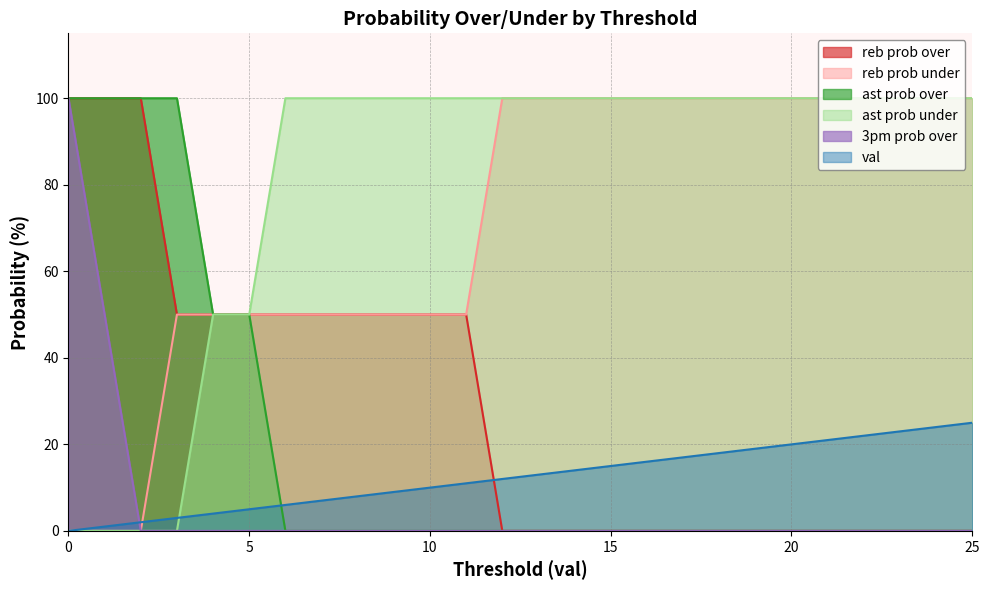

Which series has the largest total across all categories?

ast prob under